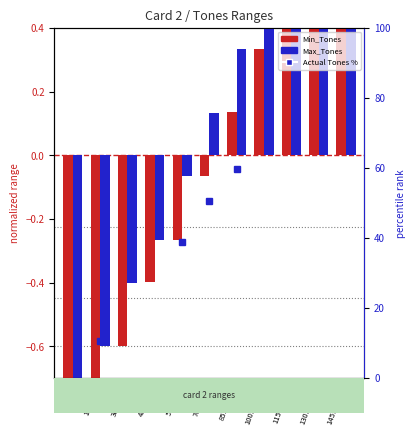

The value of Max_Tones at 0-150 is -0.3. True or false?

False